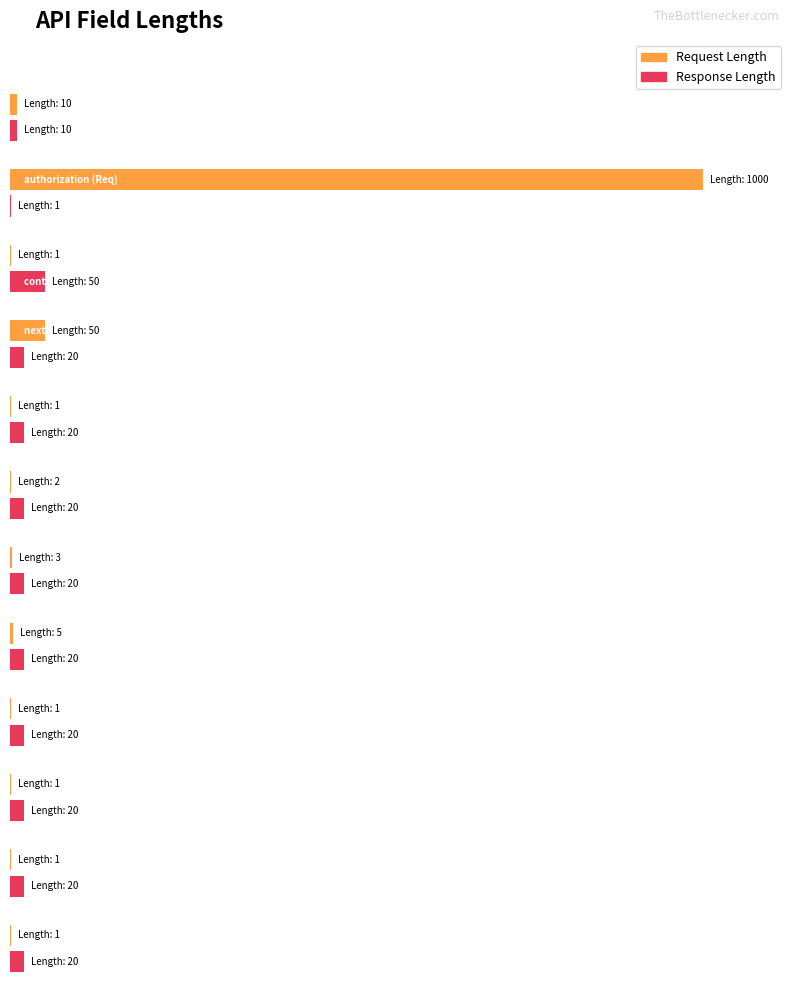

Count the number of data series in this chart.

2